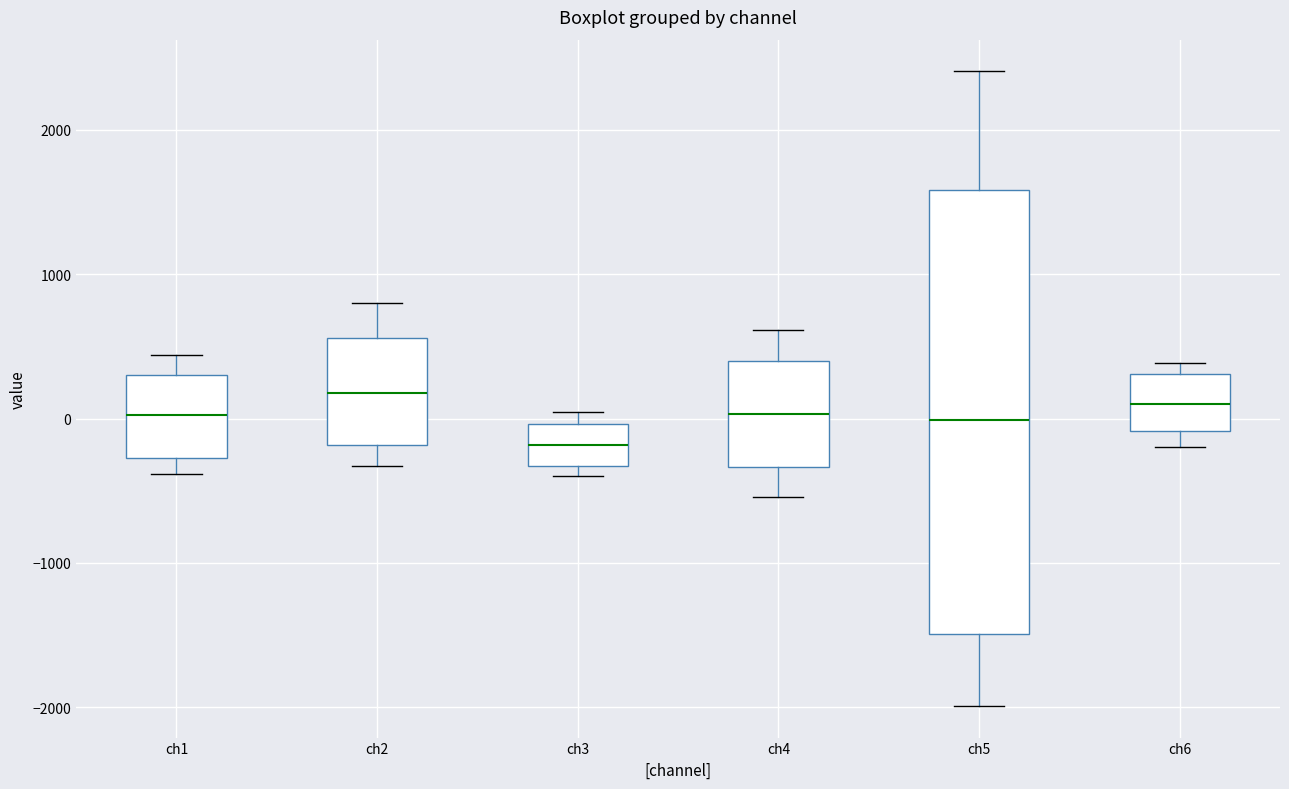

Comparing the boxes themselves (not the whiskers), which one is the tallest?

ch5